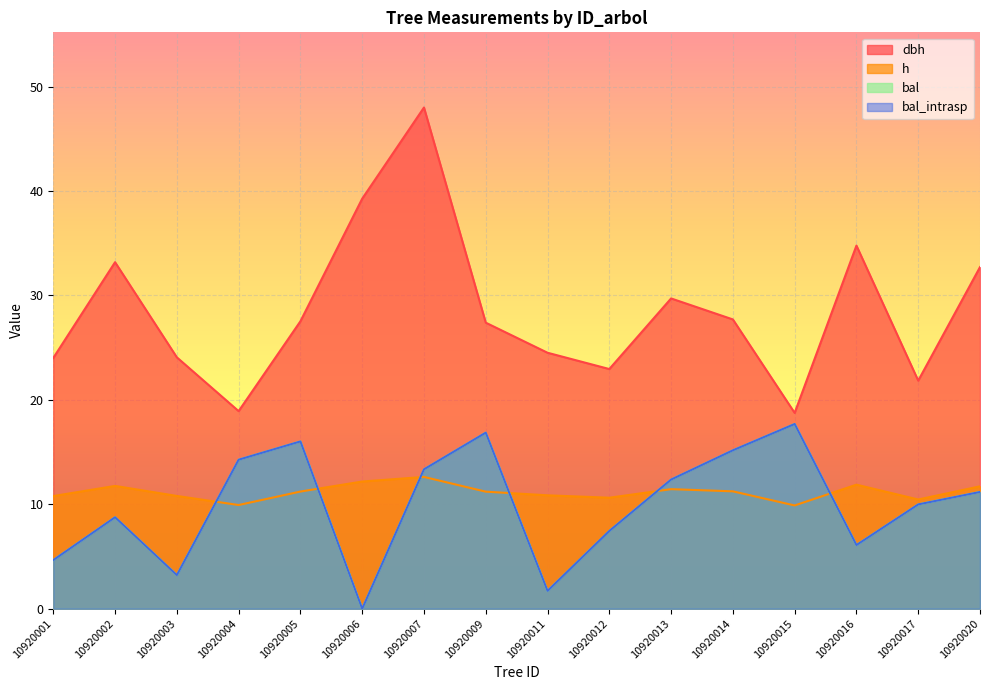

How many lines are shown in the chart?

4